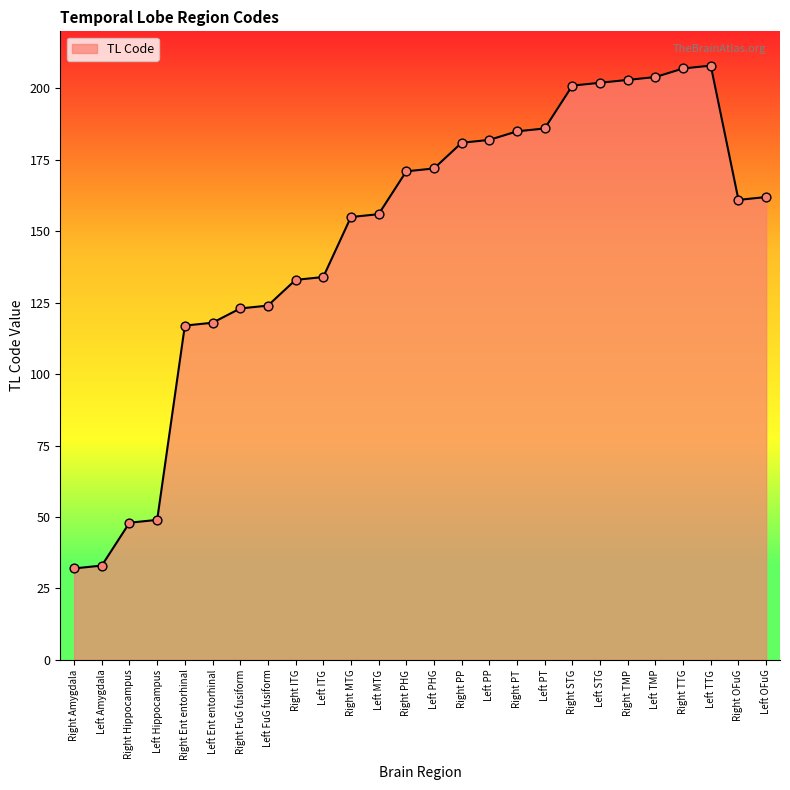

What is the ratio of the value at Left ITG to the value at Right STG?

0.7